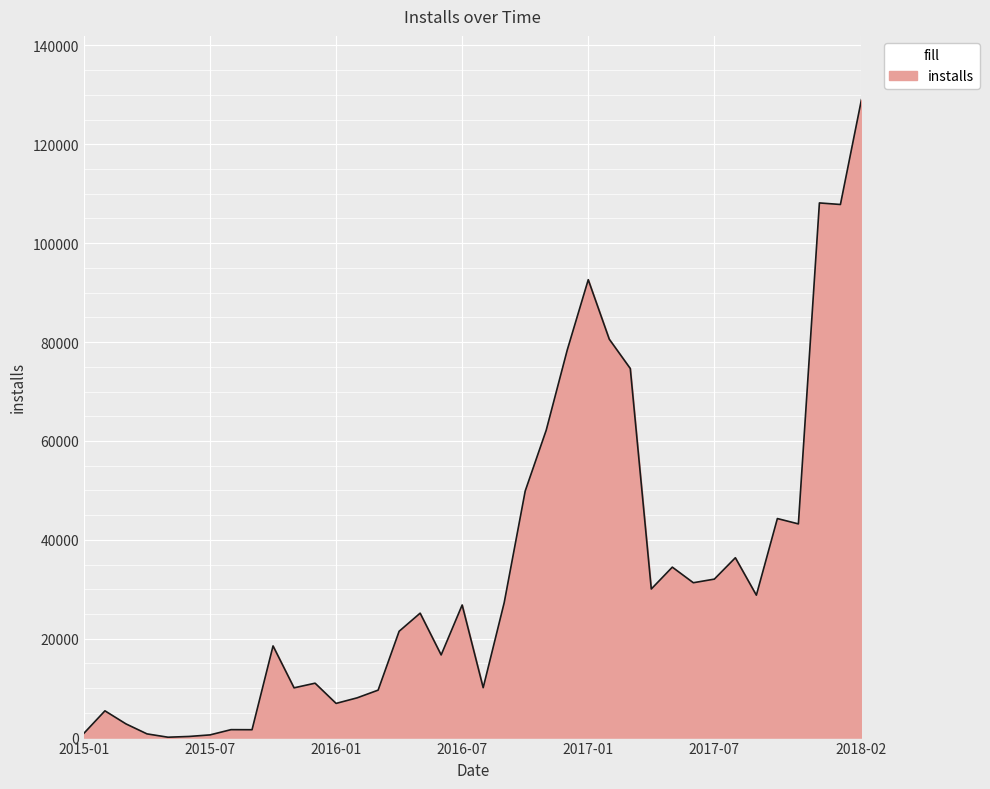

What is the difference between the maximum and minimum values?

128951